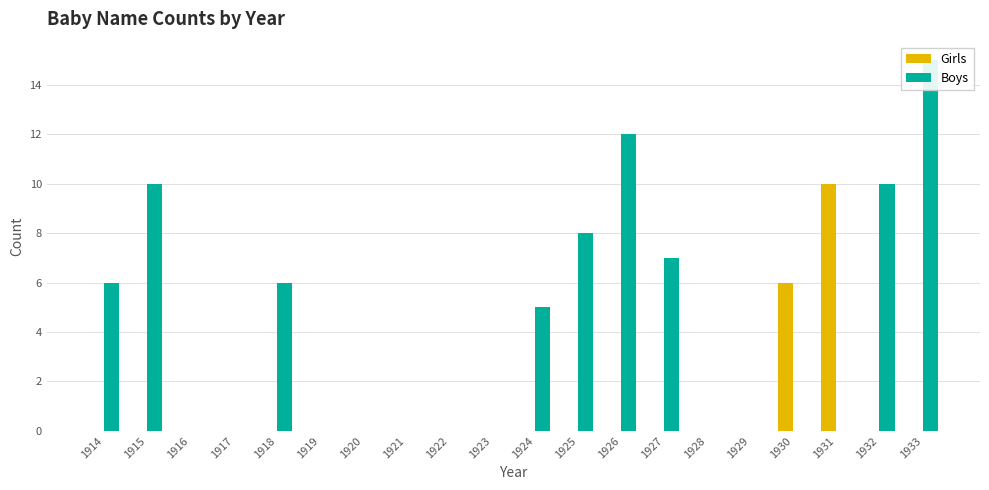

Which series has the largest total across all categories?

Boys